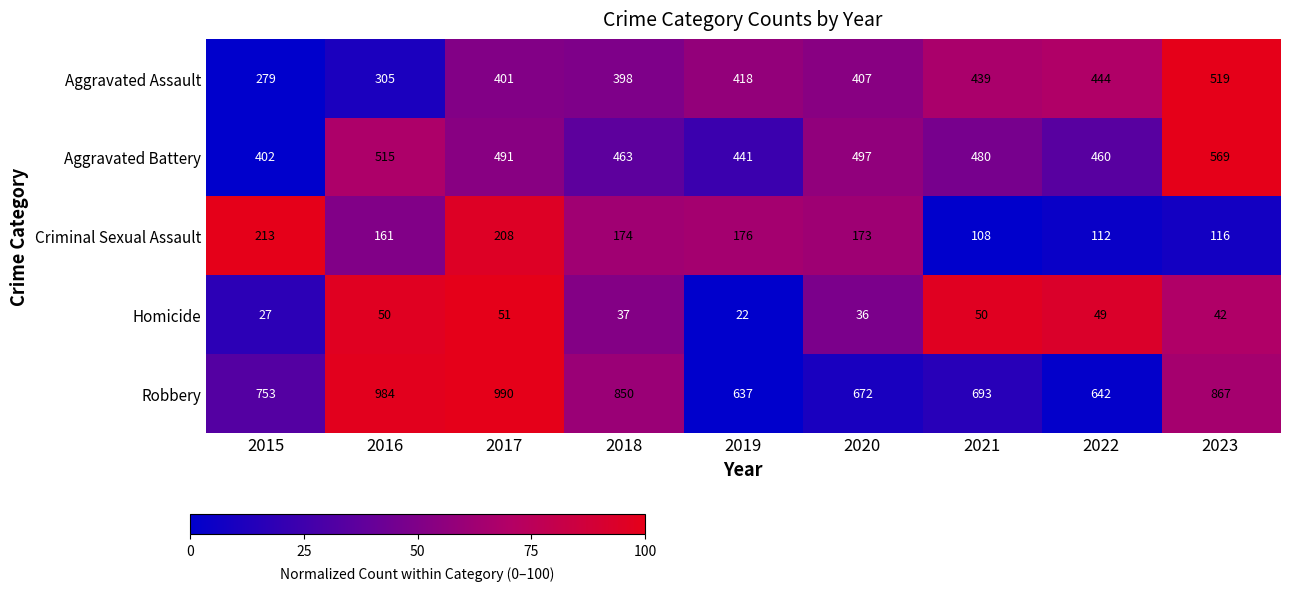

What is the difference between the Aggravated Battery values at 2018 and 2016?

52